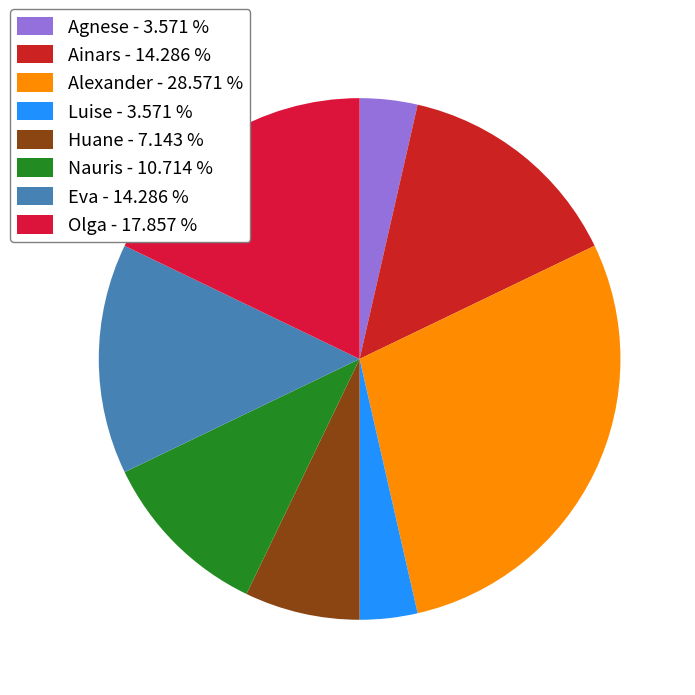

How many segments does this pie chart have?

8